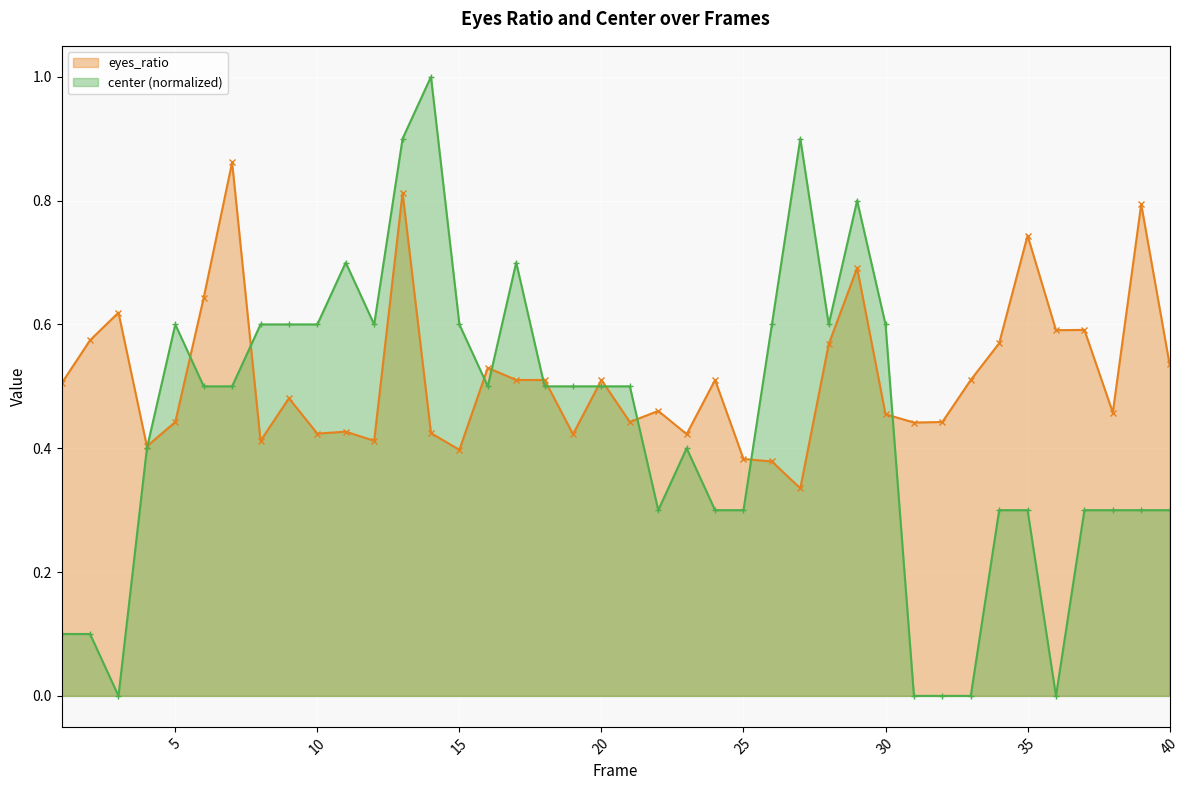

What is the maximum value for center?

1.0